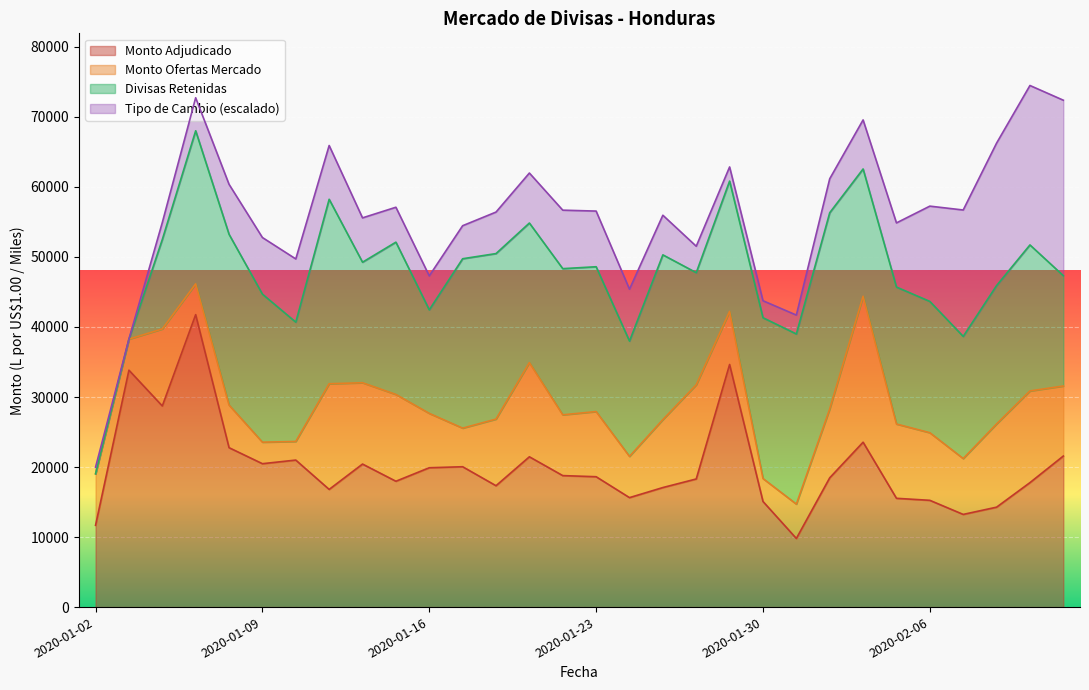

Reading right to left, transcribe all the data shown in this chart.

Monto Adjudicado: 2020-02-12=21568.9	2020-02-11=17773.9	2020-02-10=14267.7	2020-02-07=13233.9	2020-02-06=15245.8	2020-02-05=15533.5	2020-02-04=23546.6	2020-02-03=18462.3	2020-01-31=9800.6	2020-01-30=15084.2	2020-01-29=34644.0	2020-01-28=18296.4	2020-01-27=17071.0	2020-01-24=15631.4	2020-01-23=18616.5	2020-01-22=18776.0	2020-01-21=21462.6	2020-01-20=17332.4	2020-01-17=20043.3	2020-01-16=19899.0	2020-01-15=17971.0	2020-01-14=20424.8	2020-01-13=16804.5	2020-01-10=20994.0	2020-01-09=20476.2	2020-01-08=22764.1	2020-01-07=41761.4	2020-01-06=28720.0	2020-01-03=33829.4	2020-01-02=11681.1
Tipo de Cambio Subasta: 2020-02-12=24.7	2020-02-11=24.7	2020-02-10=24.7	2020-02-07=24.7	2020-02-06=24.7	2020-02-05=24.7	2020-02-04=24.7	2020-02-03=24.7	2020-01-31=24.7	2020-01-30=24.7	2020-01-29=24.7	2020-01-28=24.7	2020-01-27=24.7	2020-01-24=24.7	2020-01-23=24.7	2020-01-22=24.7	2020-01-21=24.7	2020-01-20=24.7	2020-01-17=24.7	2020-01-16=24.7	2020-01-15=24.7	2020-01-14=24.7	2020-01-13=24.7	2020-01-10=24.7	2020-01-09=24.7	2020-01-08=24.7	2020-01-07=24.7	2020-01-06=24.7	2020-01-03=24.6	2020-01-02=24.6
Monto Ofertas Mercado: 2020-02-12=10000.0	2020-02-11=13089.9	2020-02-10=11882.1	2020-02-07=7974.8	2020-02-06=9655.4	2020-02-05=10609.0	2020-02-04=20838.7	2020-02-03=9831.0	2020-01-31=4904.5	2020-01-30=3273.7	2020-01-29=7579.5	2020-01-28=13446.6	2020-01-27=9700.5	2020-01-24=5885.5	2020-01-23=9303.4	2020-01-22=8679.2	2020-01-21=13450.0	2020-01-20=9513.8	2020-01-17=5510.1	2020-01-16=7763.6	2020-01-15=12393.7	2020-01-14=11610.9	2020-01-13=15088.5	2020-01-10=2656.7	2020-01-09=3073.9	2020-01-08=6085.7	2020-01-07=4400.0	2020-01-06=10998.4	2020-01-03=4432.7	2020-01-02=7353.3
Divisas Retenidas: 2020-02-12=15755.7	2020-02-11=20852.0	2020-02-10=19761.2	2020-02-07=17442.9	2020-02-06=18748.2	2020-02-05=19557.8	2020-02-04=18176.8	2020-02-03=28021.0	2020-01-31=24296.7	2020-01-30=22963.6	2020-01-29=18608.4	2020-01-28=16013.7	2020-01-27=23526.7	2020-01-24=16466.2	2020-01-23=20681.0	2020-01-22=20872.1	2020-01-21=19930.1	2020-01-20=23634.0	2020-01-17=24191.6	2020-01-16=14783.8	2020-01-15=21747.1	2020-01-14=17213.5	2020-01-13=26341.5	2020-01-10=17039.0	2020-01-09=21139.5	2020-01-08=24381.3	2020-01-07=21854.7	2020-01-06=12768.3	2020-01-03=0.0	2020-01-02=0.0